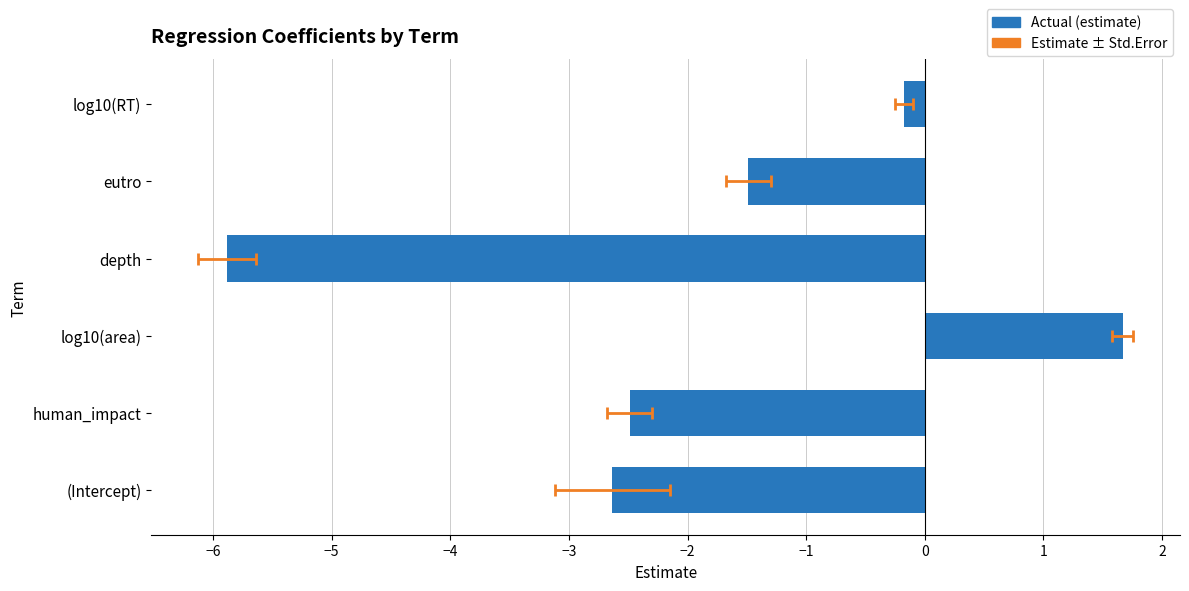

How many positive values are there?

1